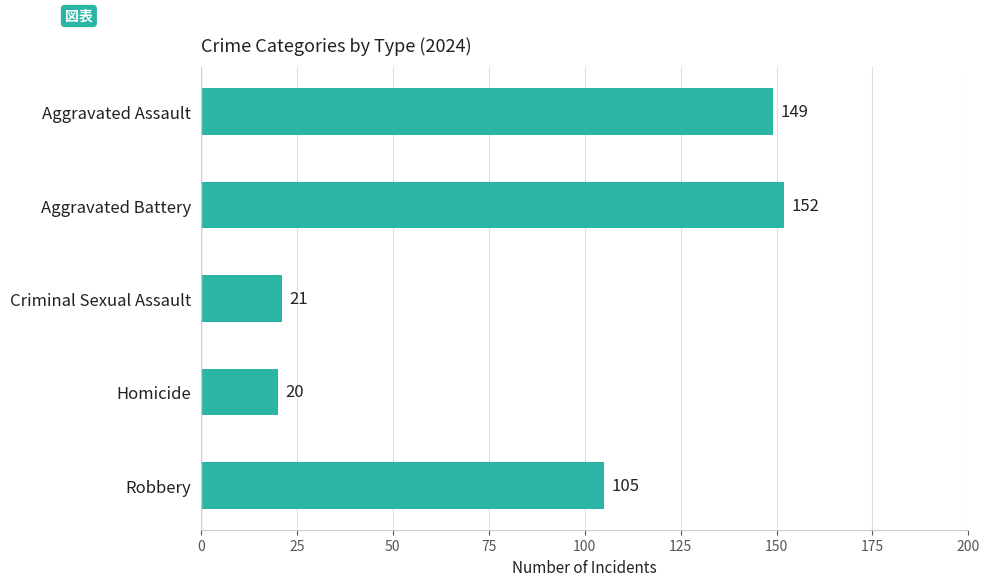

How many data points are less than 105?

2